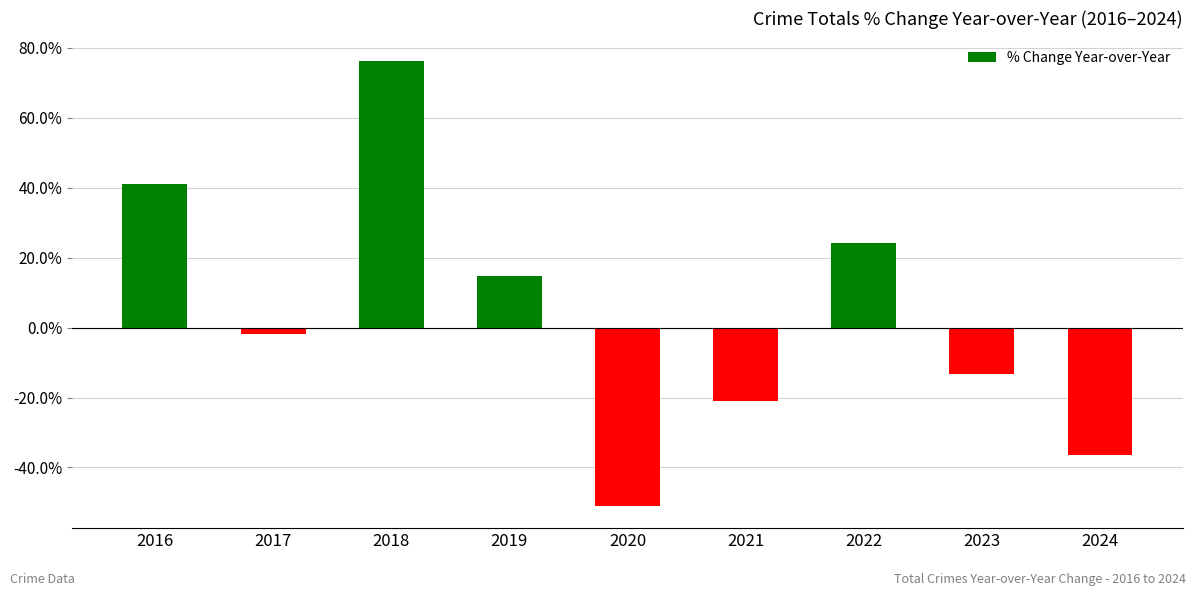

What is the sum of all values?

32.3